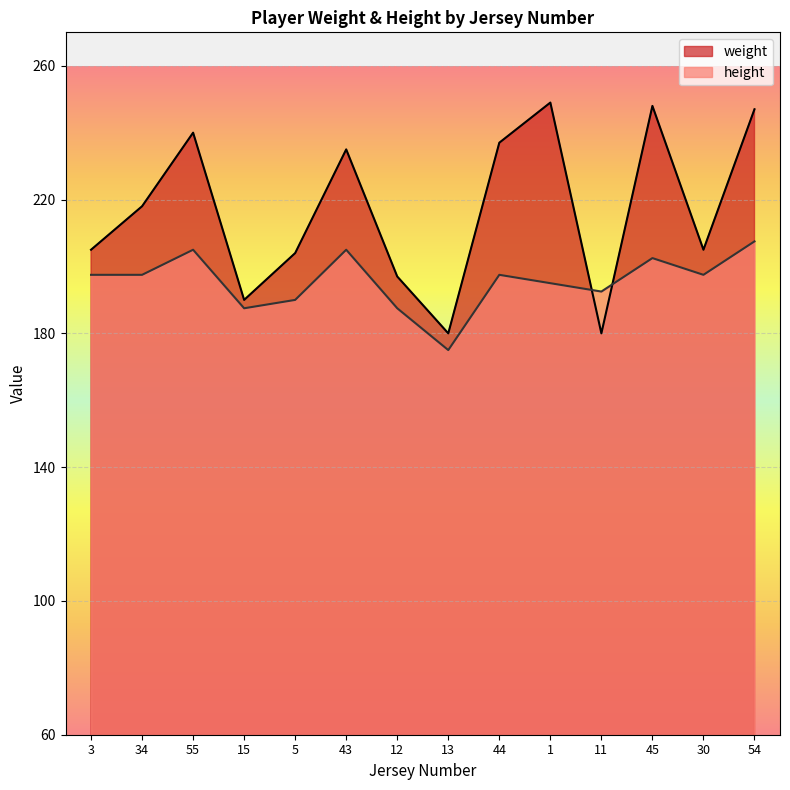

What is the highest value of the weight series?

249.0